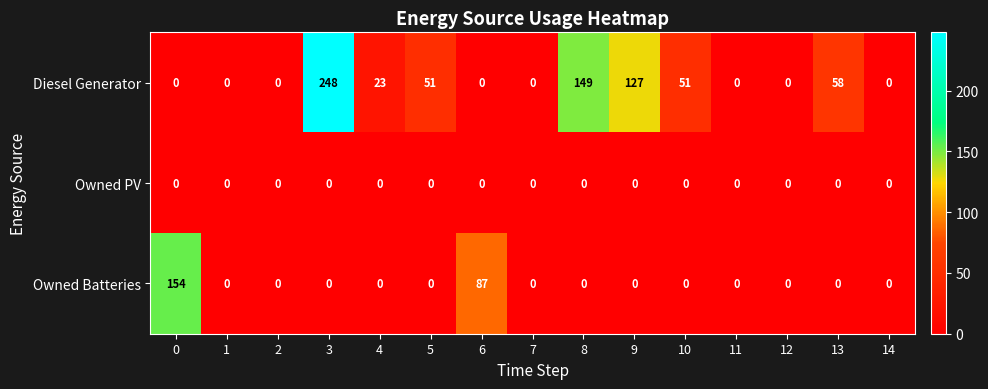

What is the difference between the Diesel Generator values at 7 and 10?

51